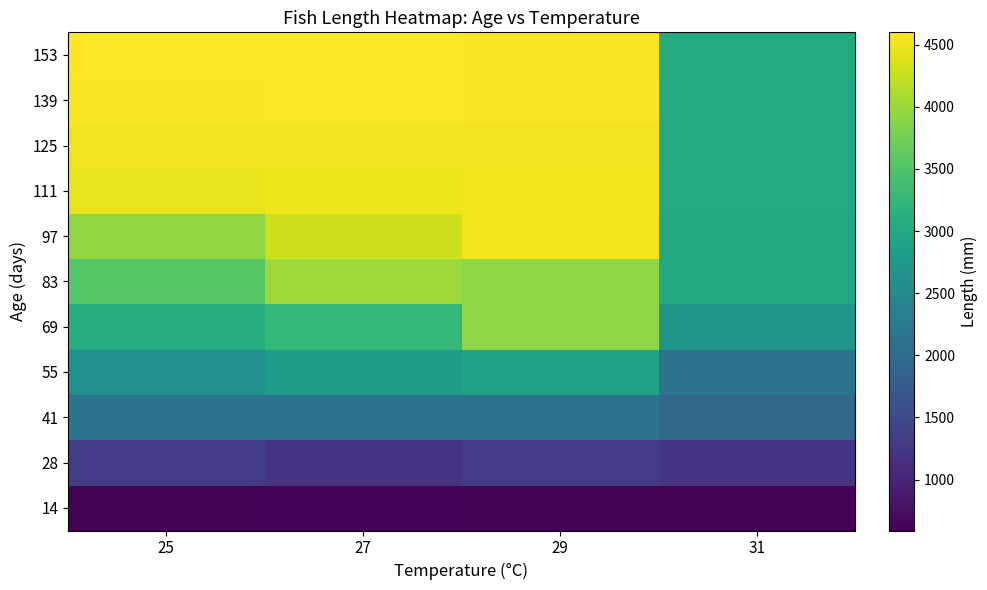

Reading left to right, list all the values displayed in this chart.

14: 25=620	27=625	29=590	31=590
28: 25=1315	27=1215	29=1305	31=1205
41: 25=2120	27=2110	29=2140	31=1915
55: 25=2600	27=2805	29=2890	31=2140
69: 25=3110	27=3255	29=3920	31=2710
83: 25=3535	27=4015	29=3920	31=3020
97: 25=3935	27=4315	29=4515	31=3030
111: 25=4465	27=4495	29=4520	31=3035
125: 25=4530	27=4535	29=4525	31=3040
139: 25=4570	27=4600	29=4565	31=3045
153: 25=4600	27=4600	29=4566	31=3050